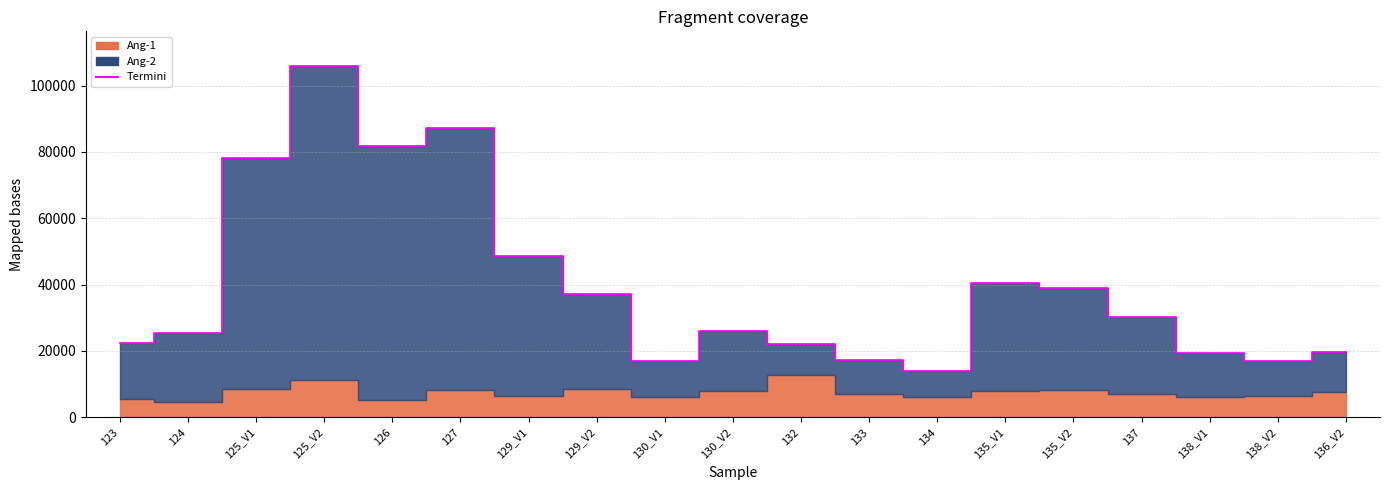

What is the label of the 19th point from the left?

136_V2